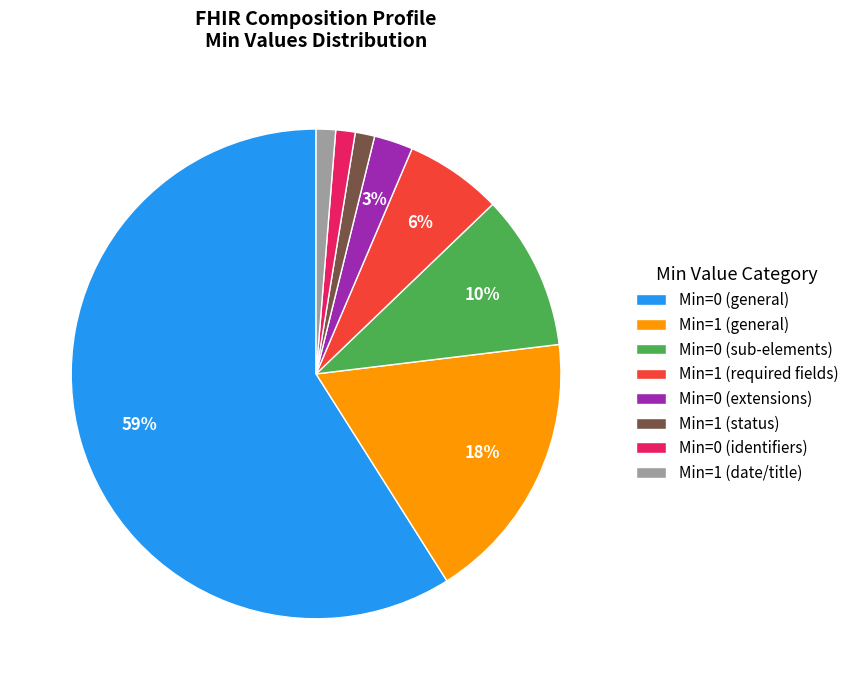

Which slice represents more than half of the pie?

Min=0 (general)